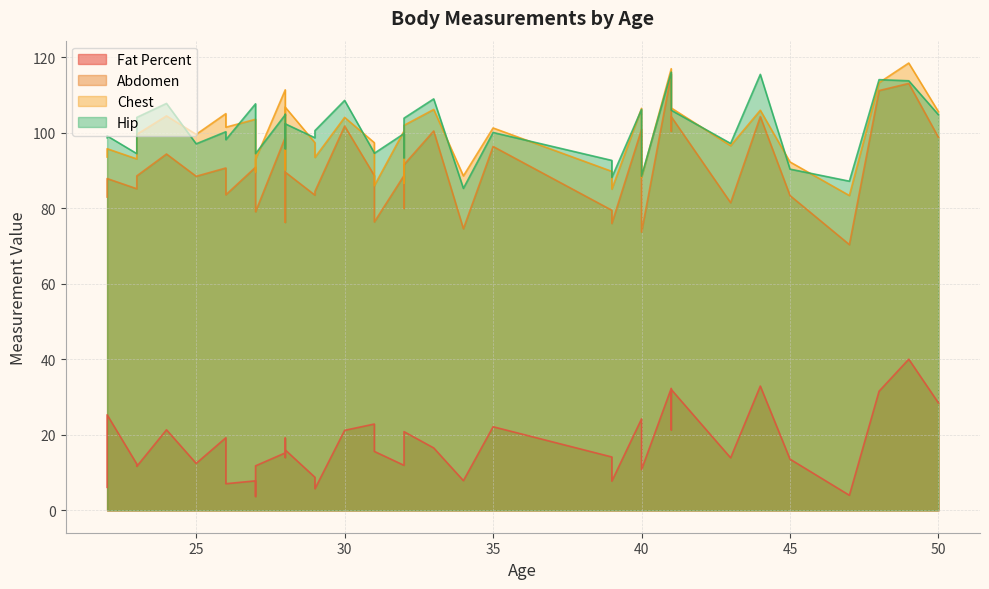

What is the total value across all series at 34?

256.4